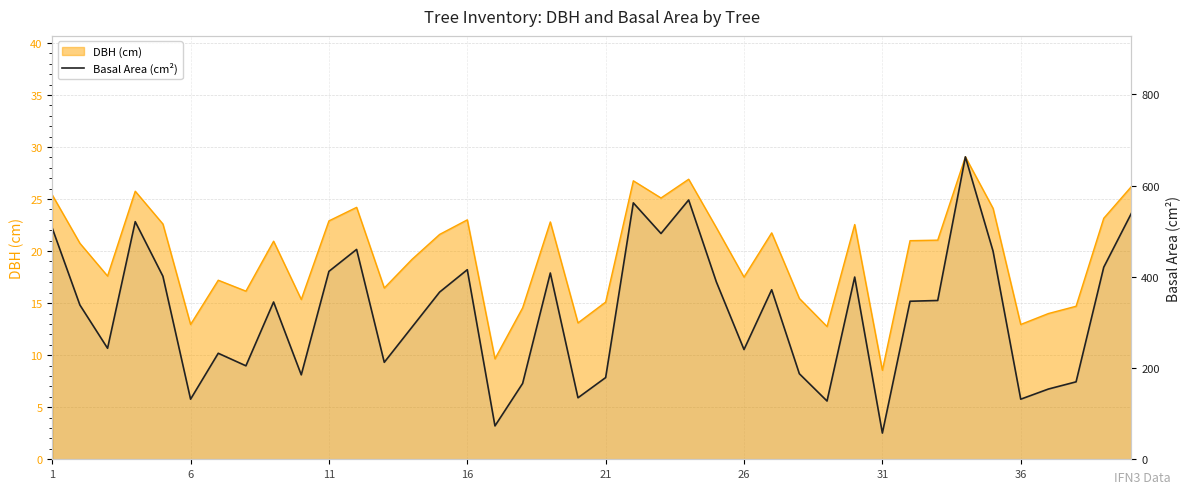

How many data points does each series have?

40